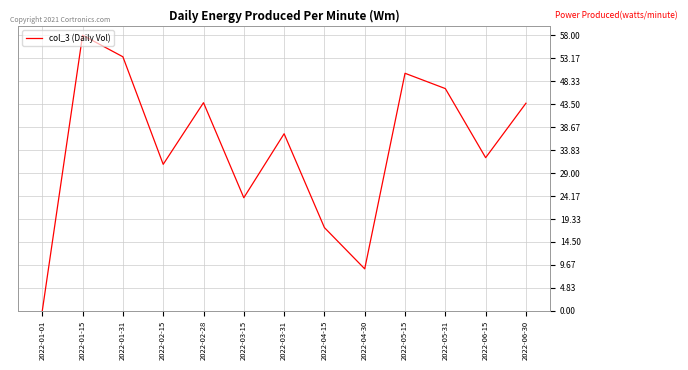

Where is the data nearest to the value 29?

2022-02-15